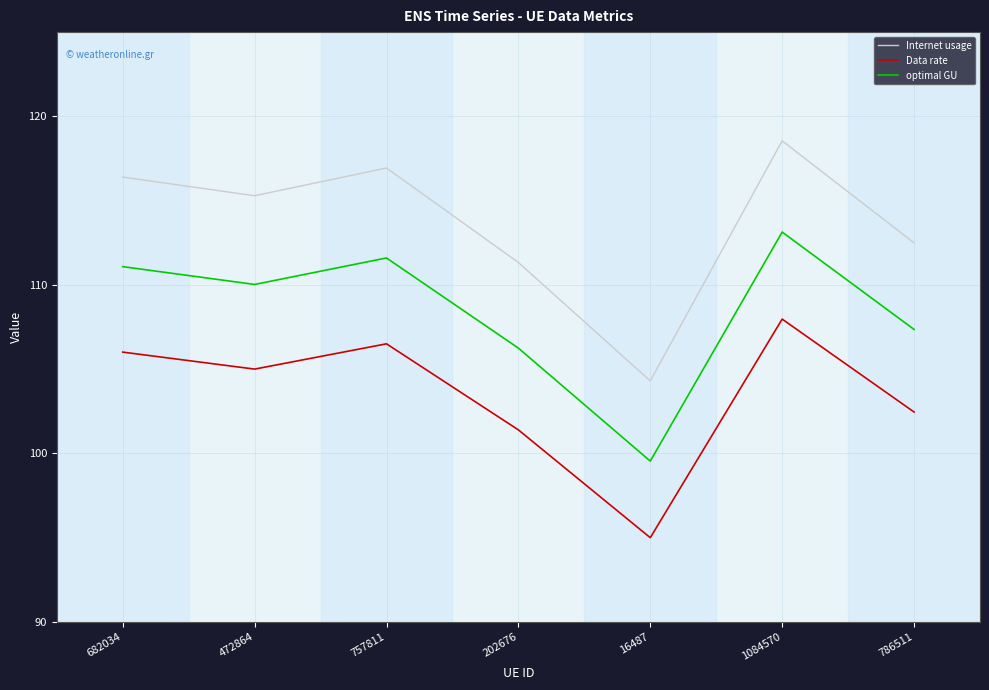

Rank the series at 757811 from highest to lowest value.

Internet usage, optimal GU, Data rate